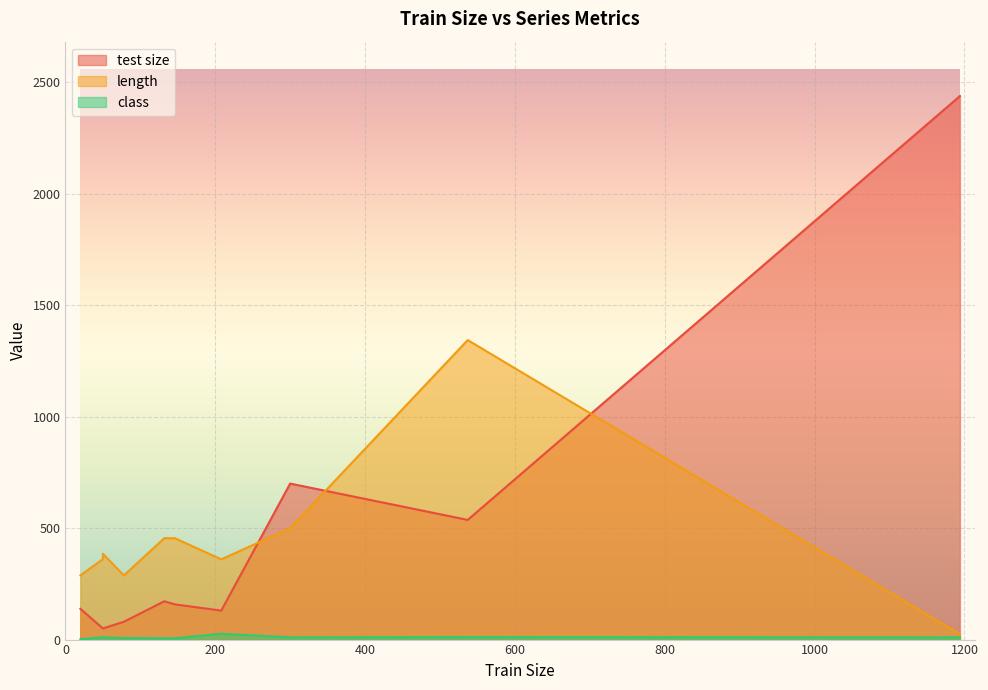

True or false: class and length intersect in this chart.

False